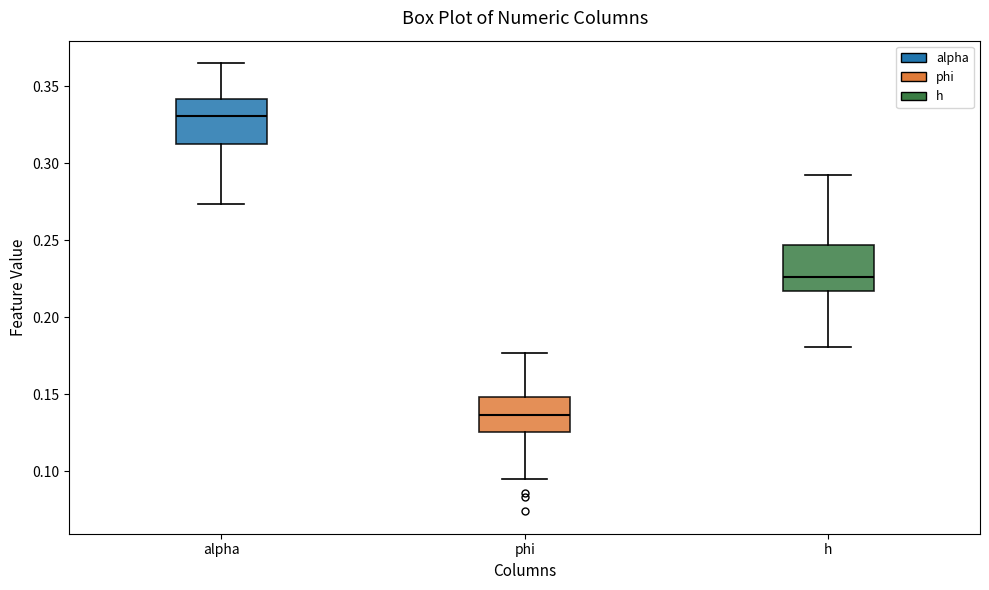

Where does the upper whisker of the box for phi end on the y-axis? The values are not printed on the chart, so give them approximately, as read against the axis.

0.175